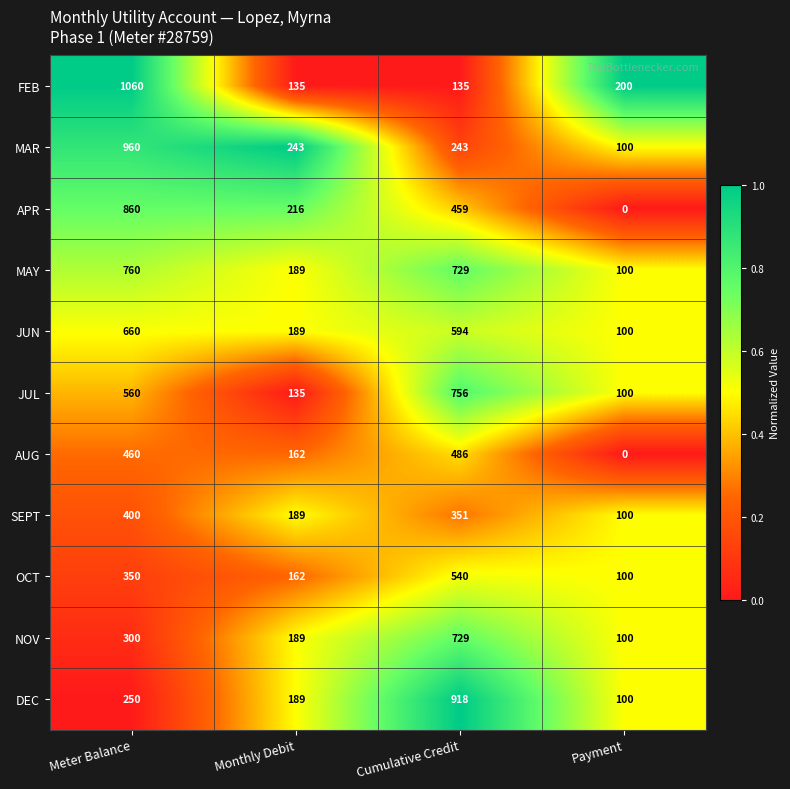

Is the value of DEC at Monthly Debit greater than the value of SEPT at Meter Balance?

No